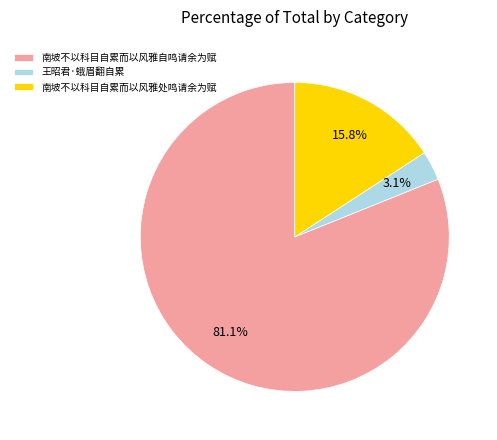

Is there a majority slice in this chart?

Yes